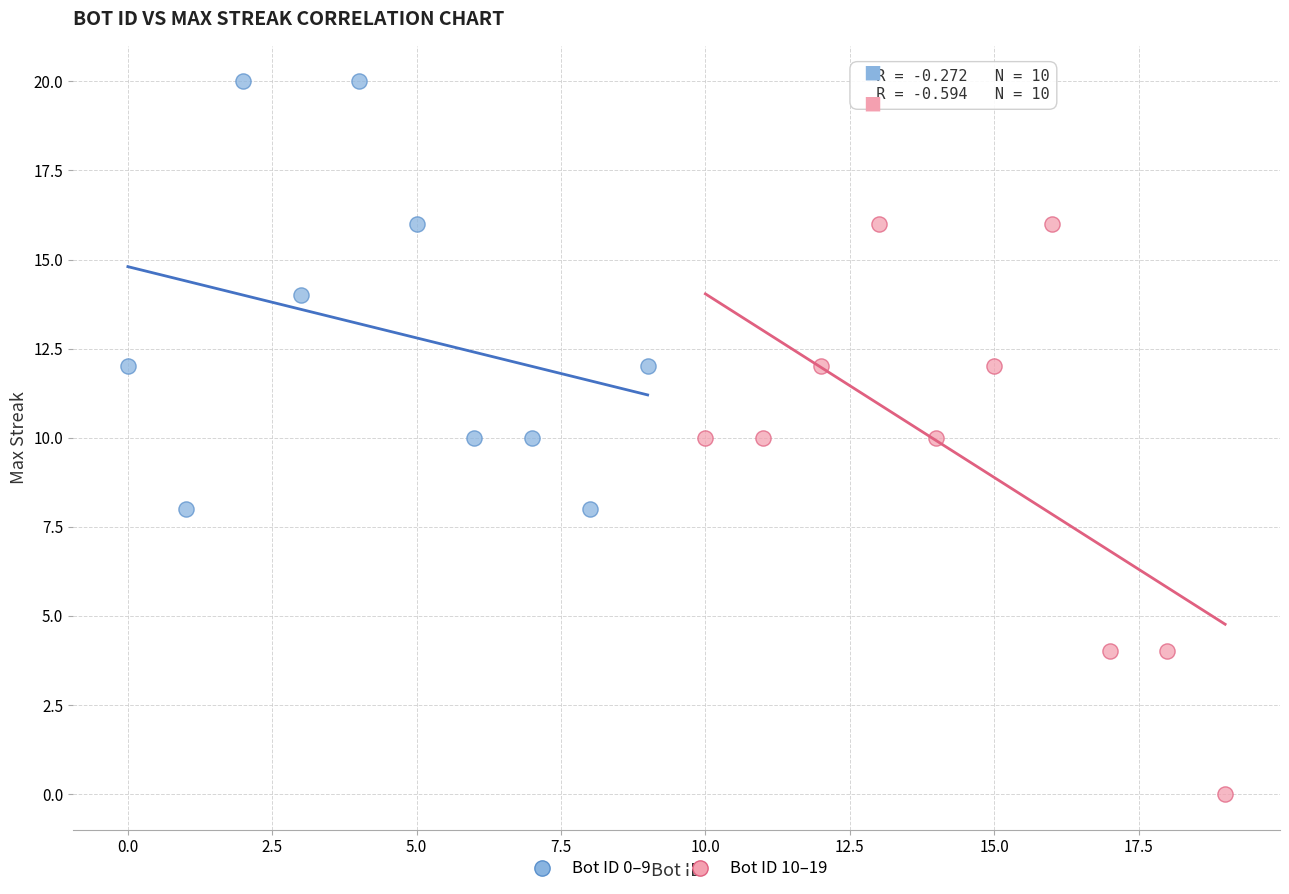

Which series reaches the minimum Y coordinate?

Bot ID 10–19